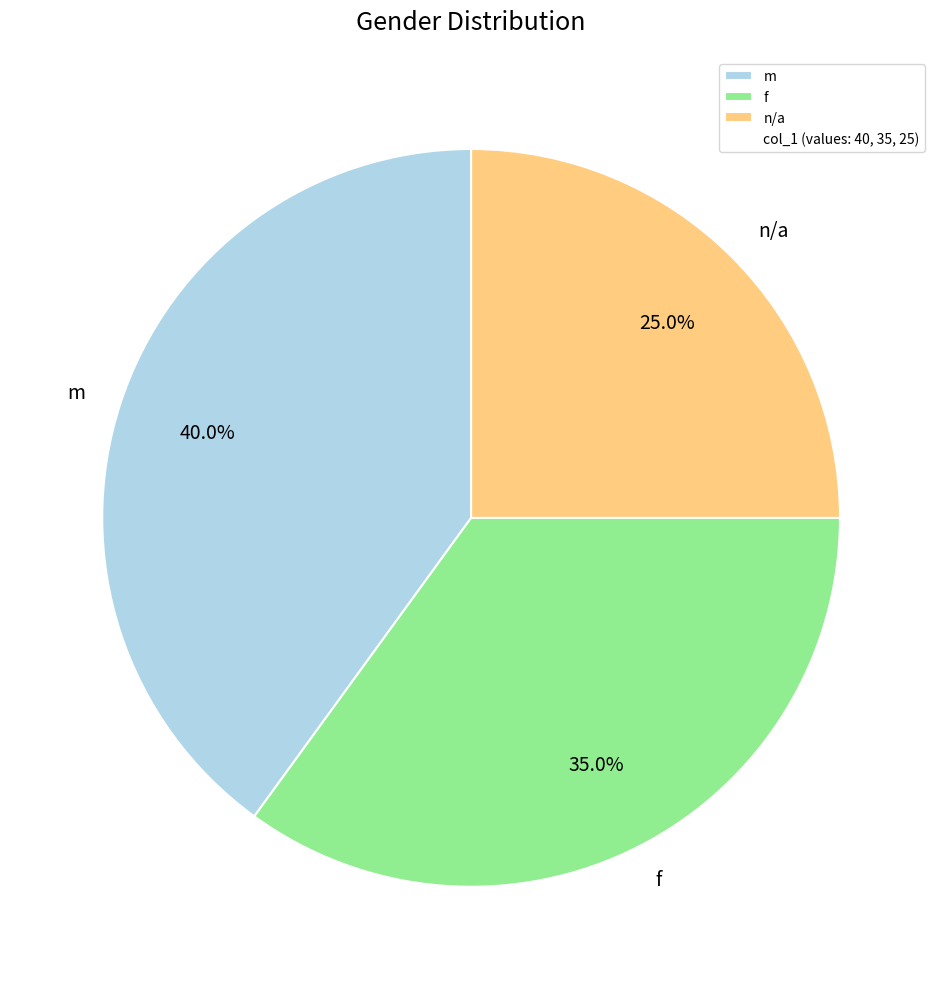

Rank the categories by value from lowest to highest.

n/a, f, m